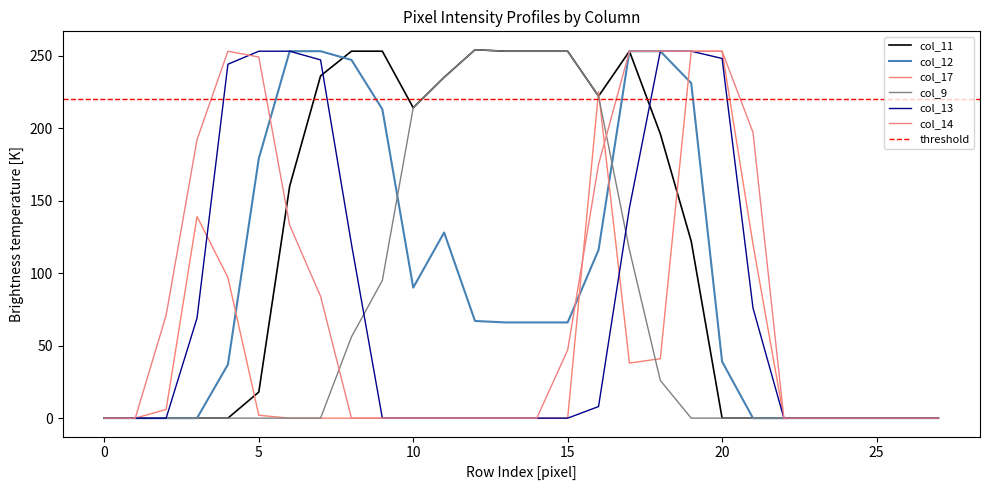

Rank the series by their maximum value, from lowest to highest.

col_12, col_17, col_13, col_14, col_11, col_9